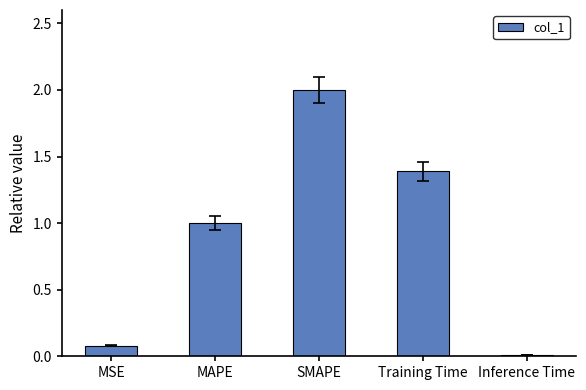

What is the sum of all values?

4.5